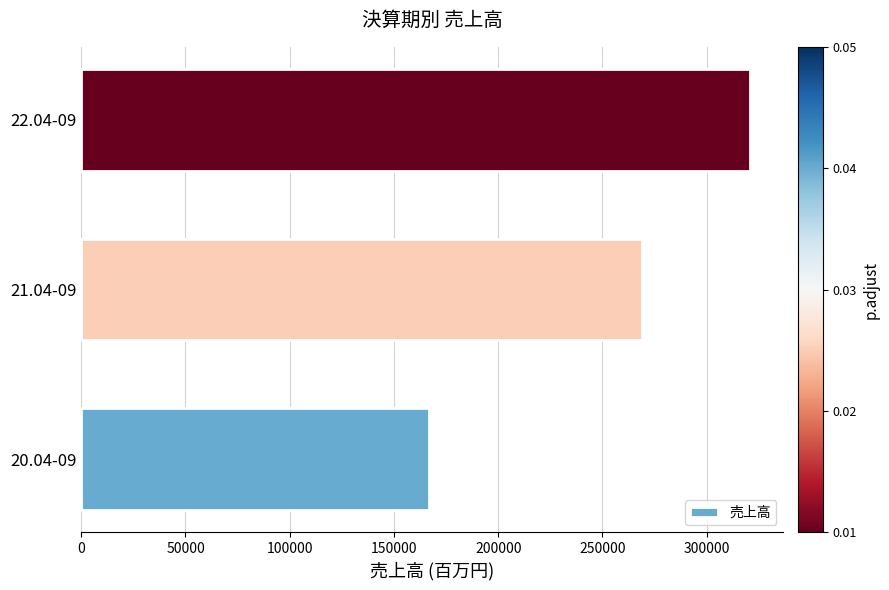

Is it true that the value at 22.04-09 is 320699?

True